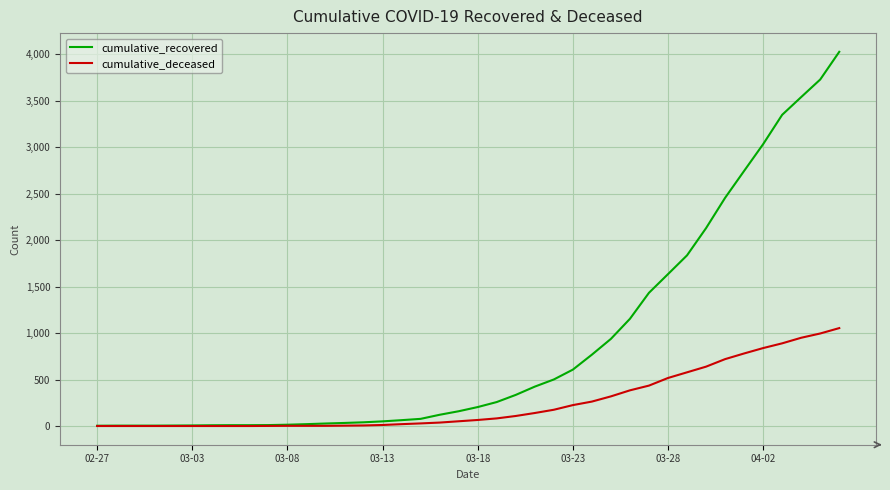

Which series has the largest total across all categories?

cumulative_recovered